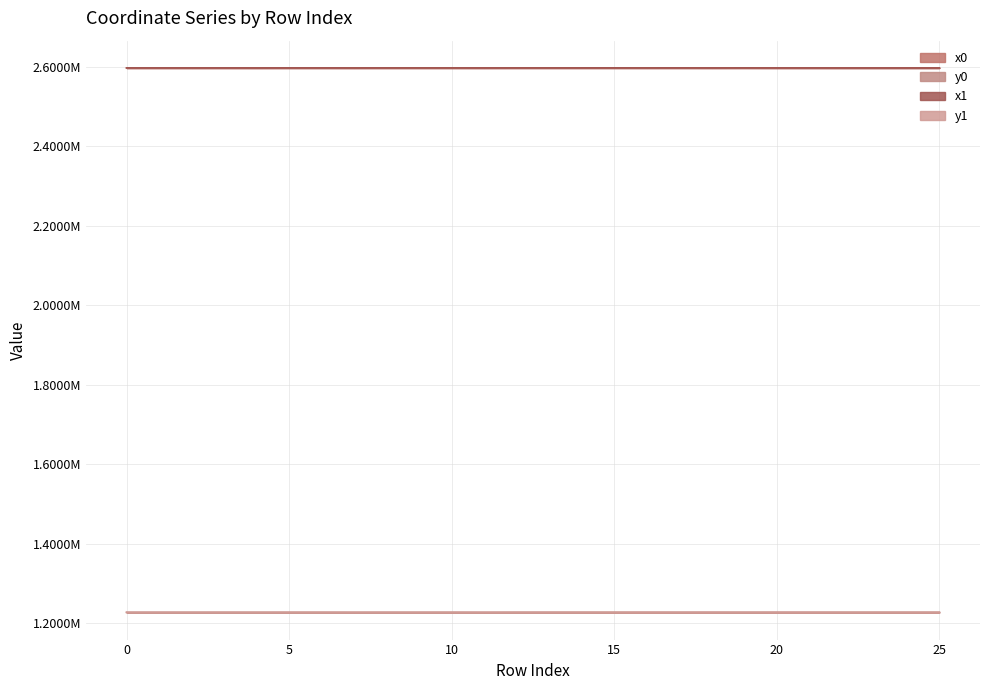

What is the difference between the second highest and second lowest values in the y0 series?

149.3